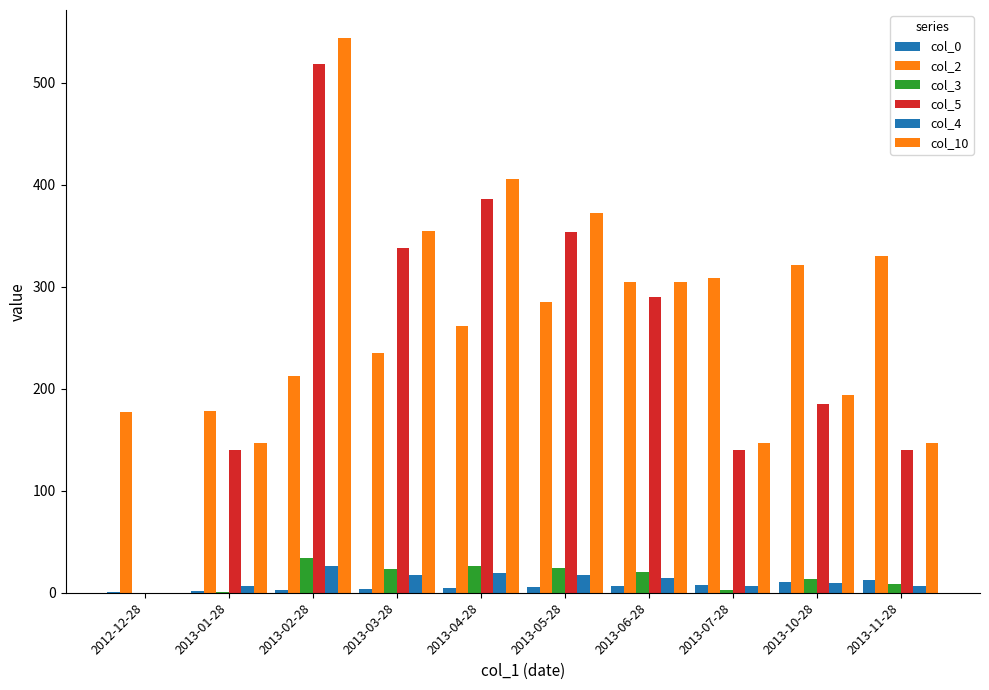

Are the bars horizontal?

No